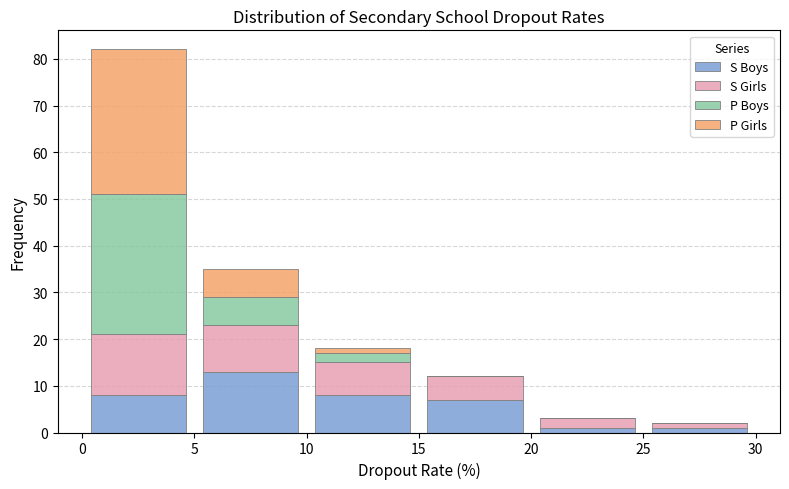

Reading left to right, list every stacked bar in this chart as the range it spans on the x-axis followed by its total height. The values are not printed on the chart, so give them approximately, as read against the axis.

0 to 5: 82
5 to 10: 35
10 to 15: 18
15 to 20: 12
20 to 25: 3
25 to 30: 2